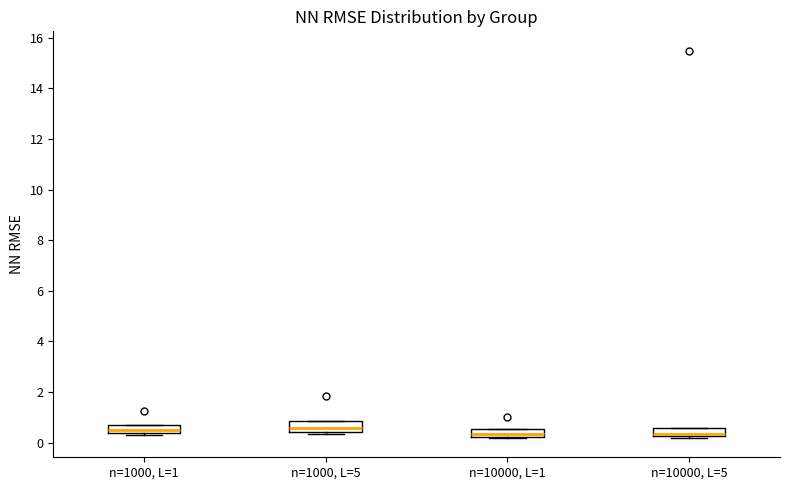

Where is the upper edge of the box for n=10000, L=1 on the y-axis? The values are not printed on the chart, so give them approximately, as read against the axis.

0.6